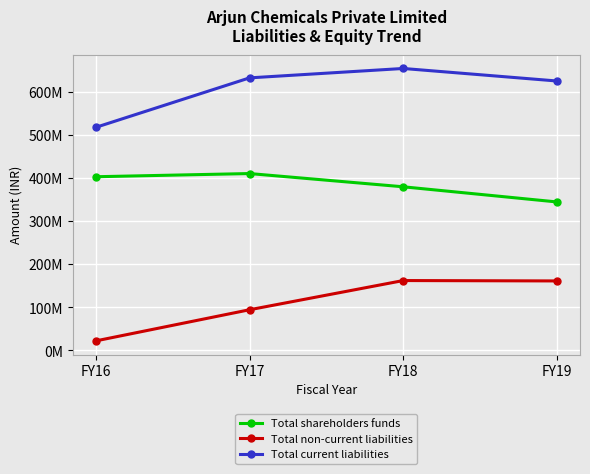

Rank the series by their maximum value, from lowest to highest.

Total non-current liabilities, Total shareholders funds, Total current liabilities